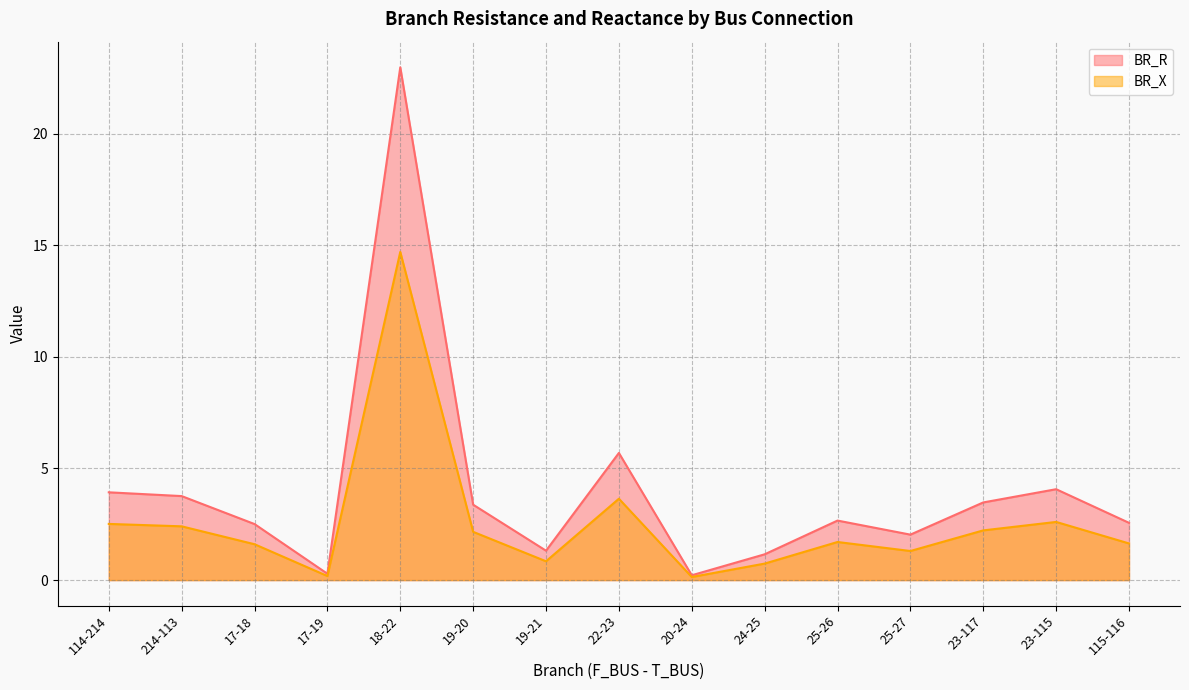

Rank the categories by BR_X value from highest to lowest.

18-22, 22-23, 23-115, 114-214, 214-113, 23-117, 19-20, 25-26, 115-116, 17-18, 25-27, 19-21, 24-25, 17-19, 20-24